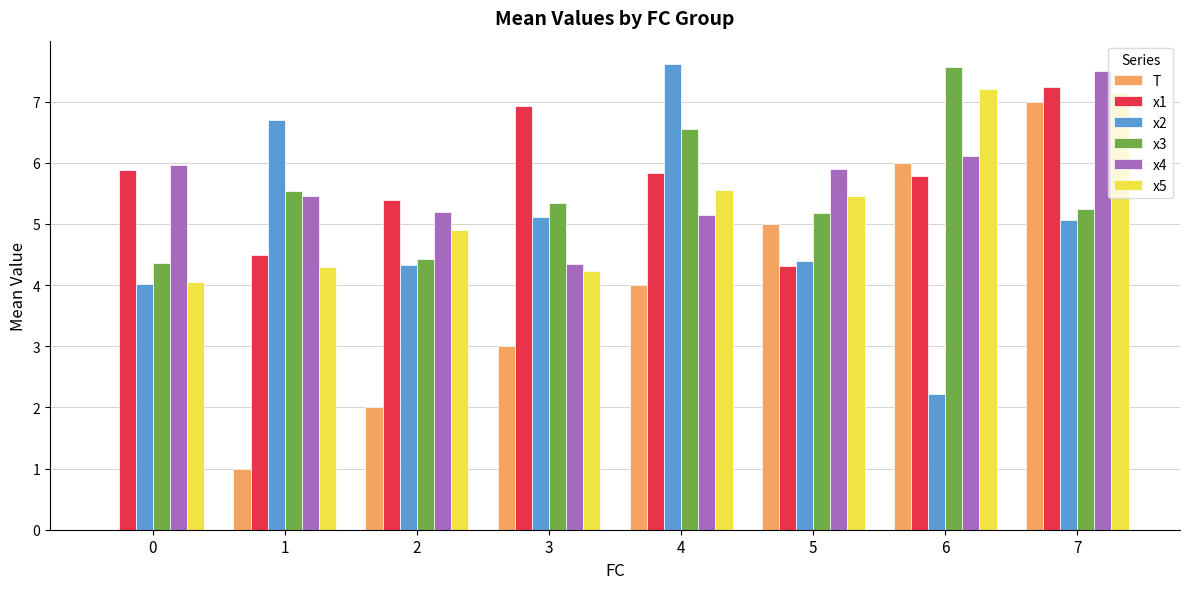

Reading left to right, what are all the values shown in this chart?

T: 0=0.0	1=1.0	2=2.0	3=3.0	4=4.0	5=5.0	6=6.0	7=7.0
x1: 0=5.9	1=4.5	2=5.4	3=6.9	4=5.8	5=4.3	6=5.8	7=7.2
x2: 0=4.0	1=6.7	2=4.3	3=5.1	4=7.6	5=4.4	6=2.2	7=5.1
x3: 0=4.4	1=5.5	2=4.4	3=5.3	4=6.6	5=5.2	6=7.6	7=5.2
x4: 0=6.0	1=5.5	2=5.2	3=4.3	4=5.1	5=5.9	6=6.1	7=7.5
x5: 0=4.1	1=4.3	2=4.9	3=4.2	4=5.6	5=5.5	6=7.2	7=7.1